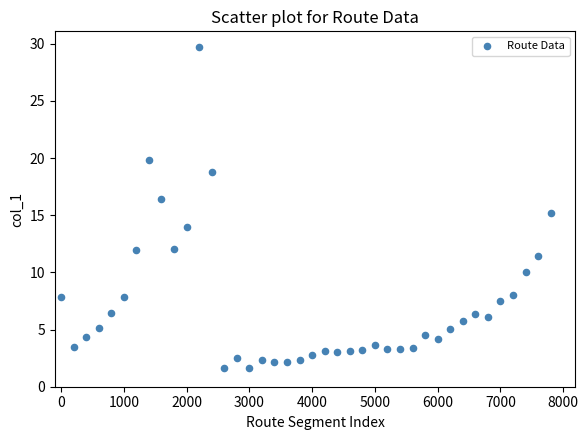

What is the range of Y values (max minus min)?

28.1